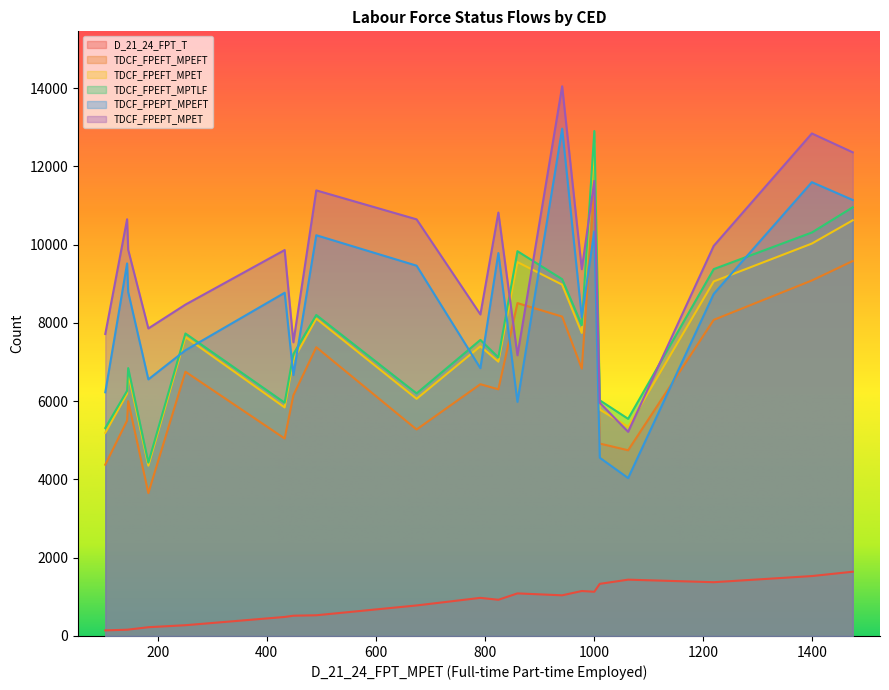

True or false: D_21_24_FPT_T and TDCF_FPEPT_MPET cross at least once.

False